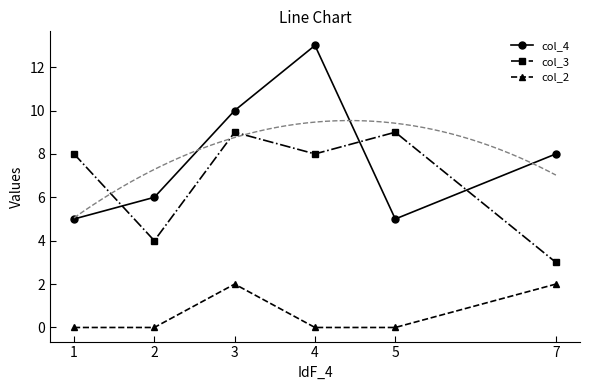

Which series has the largest total across all categories?

col_4